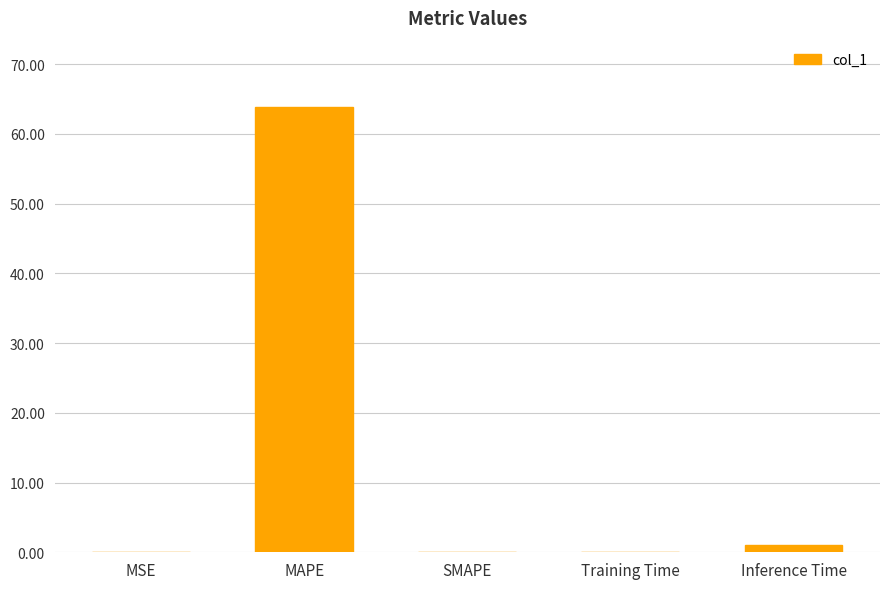

What is the sum of all values?

65.0